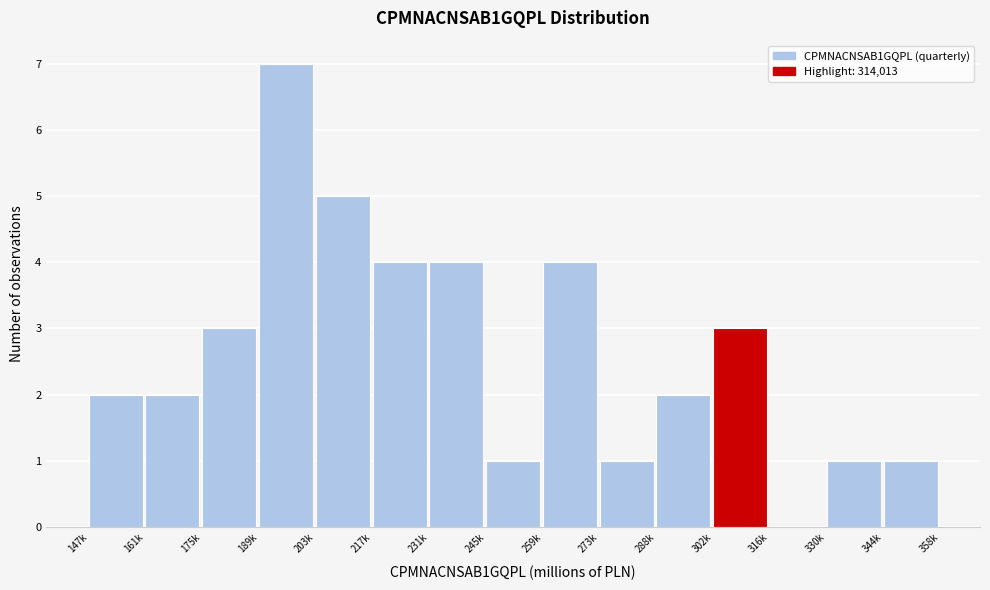

Reading left to right, list all the values displayed in this chart.

147k=2	161k=2	175k=3	189k=7	203k=5	217k=4	231k=4	245k=1	259k=4	273k=1	288k=2	302k=3	316k=0	330k=1	344k=1